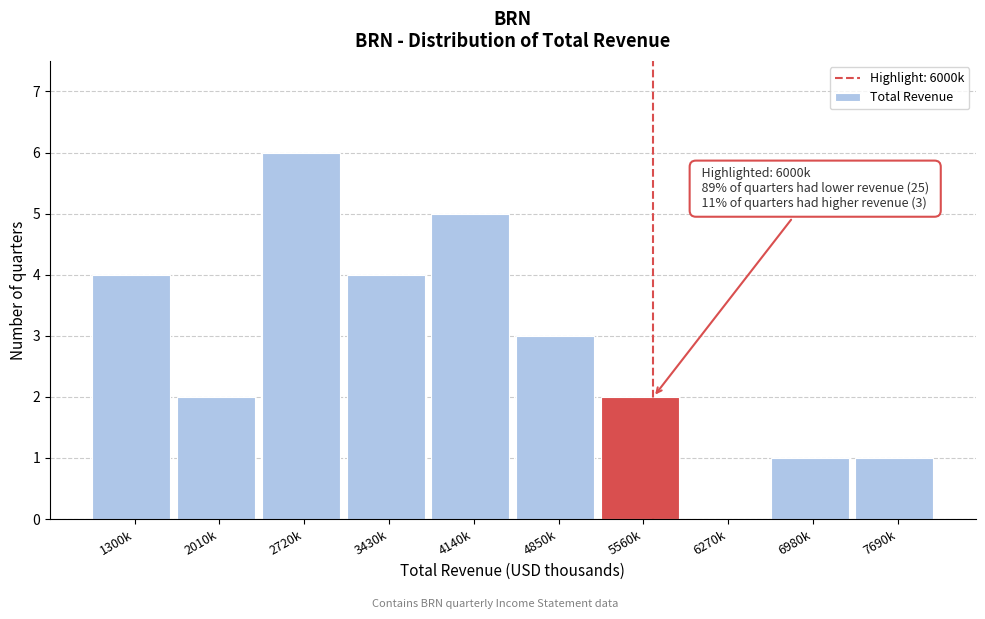

Reading left to right, what are all the values shown in this chart?

1300k=4	2010k=2	2720k=6	3430k=4	4140k=5	4850k=3	5560k=2	6270k=0	6980k=1	7690k=1